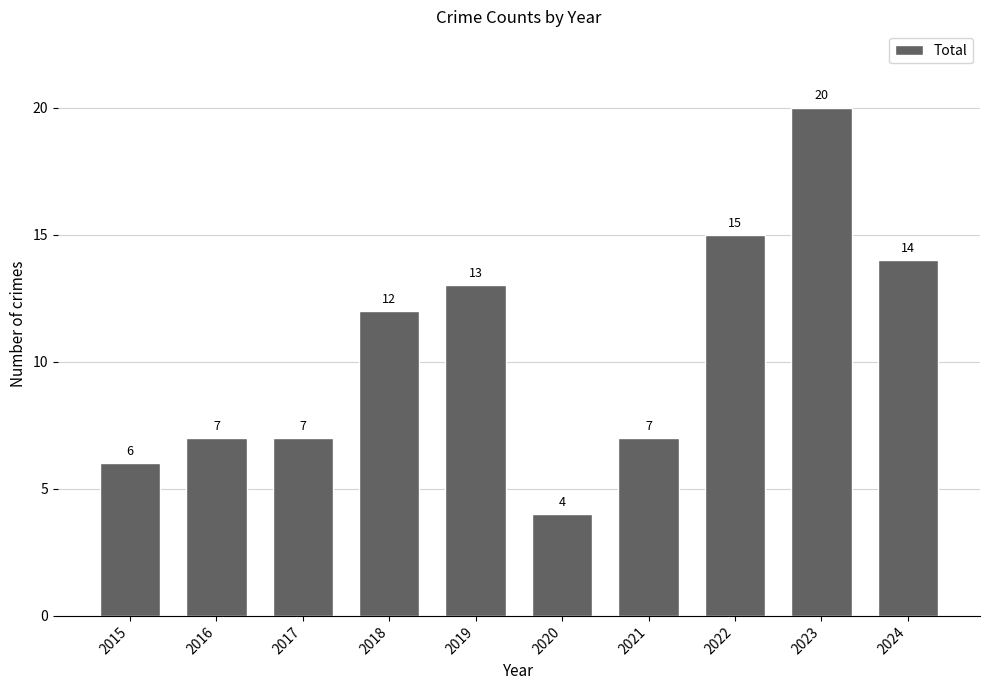

What is the greatest value displayed?

20